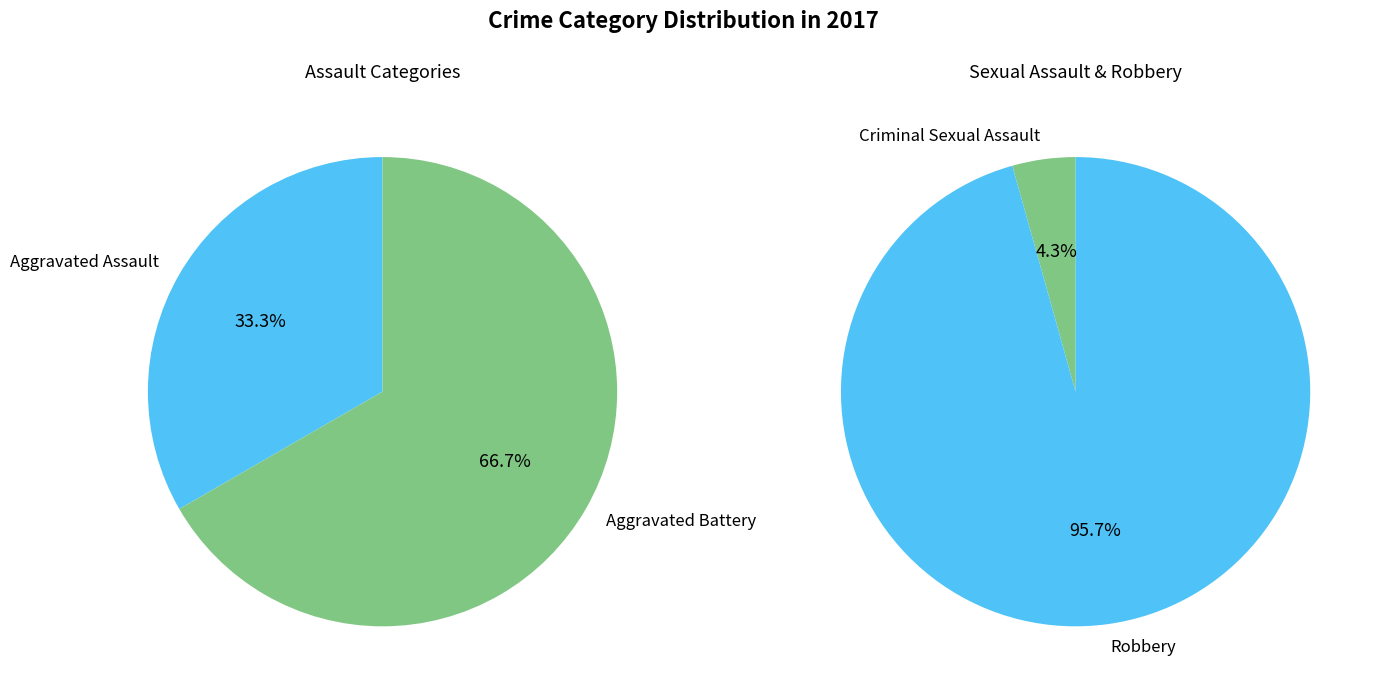

The 3 slice represents 59% of the pie. True or false?

False